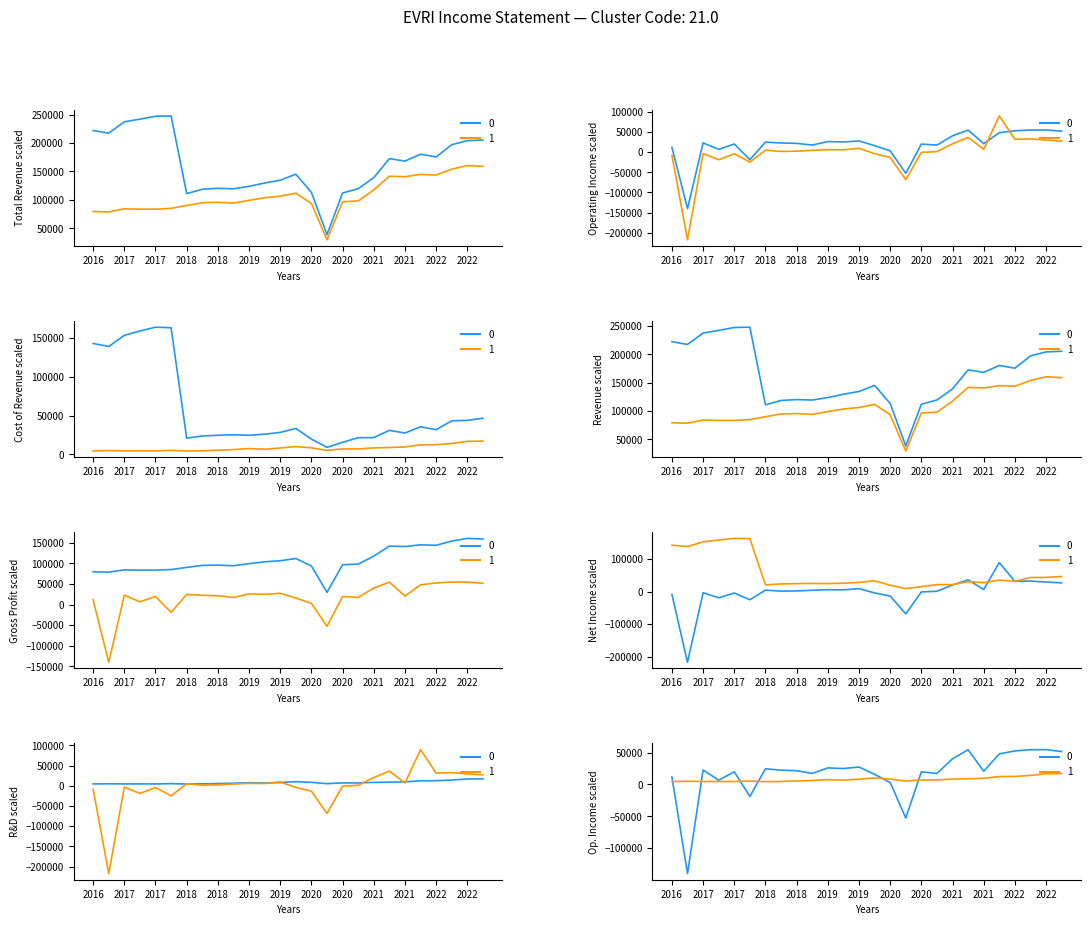

Count the number of categories in the chart.

26